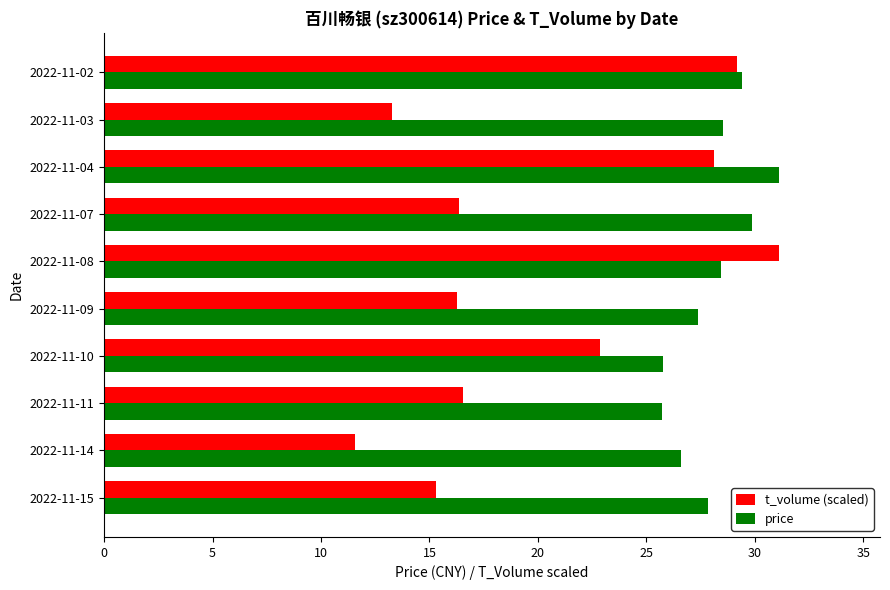

What is the sum of the price values at 2022-11-03 and 2022-11-09?

55.9